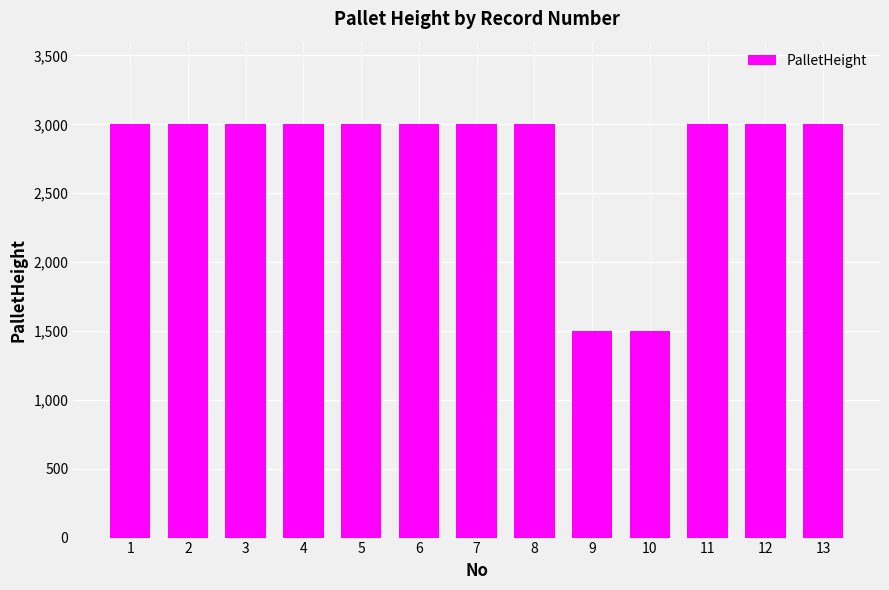

What is the difference between the maximum and minimum values?

1500